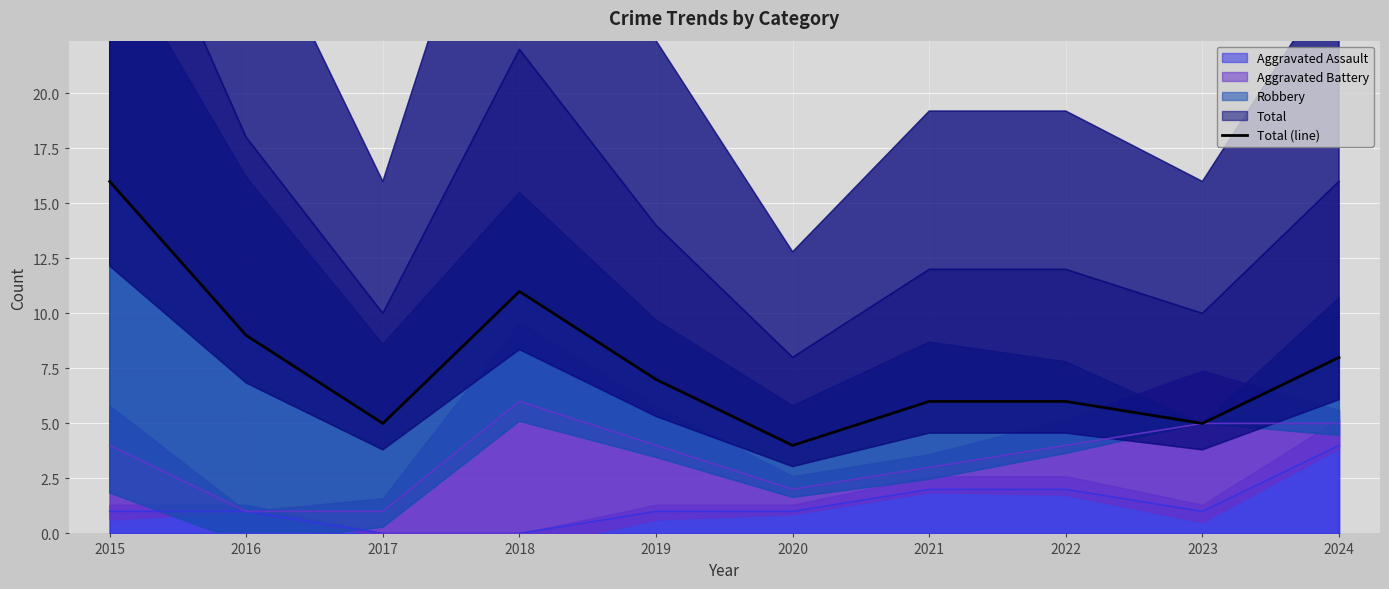

What is the sum of the values at 2016 and 2022?

15